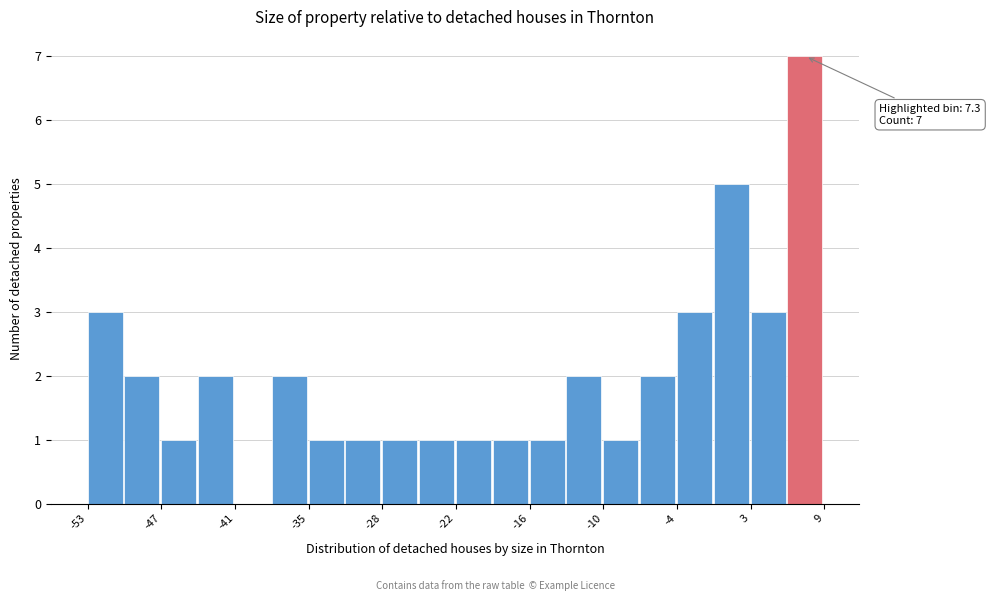

Around what value on the x-axis is the tallest bar? Give the approximate position of its centre, as read against the axis.

7